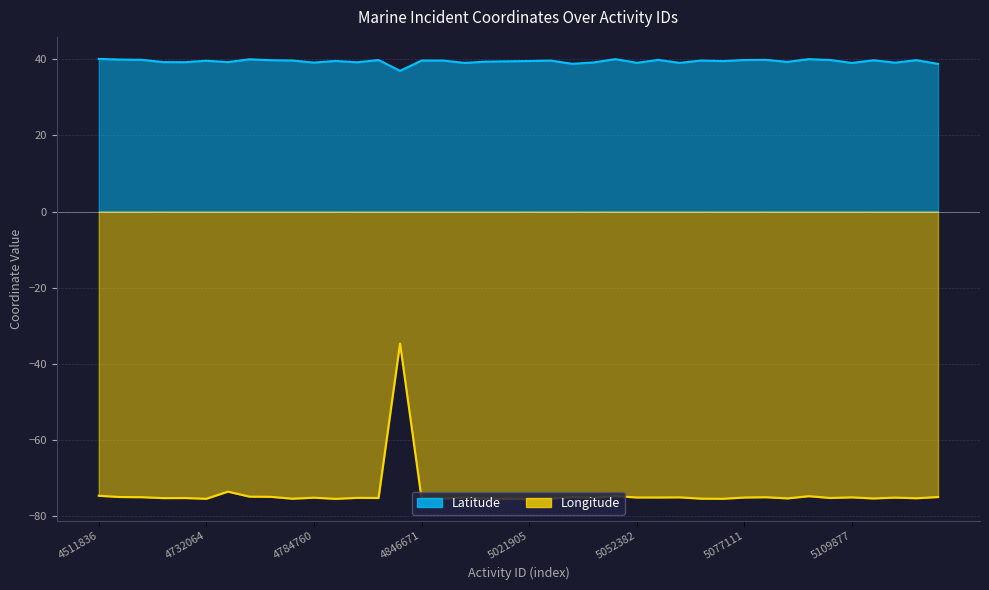

What is the approximate value of Latitude at 5037578?

39.2